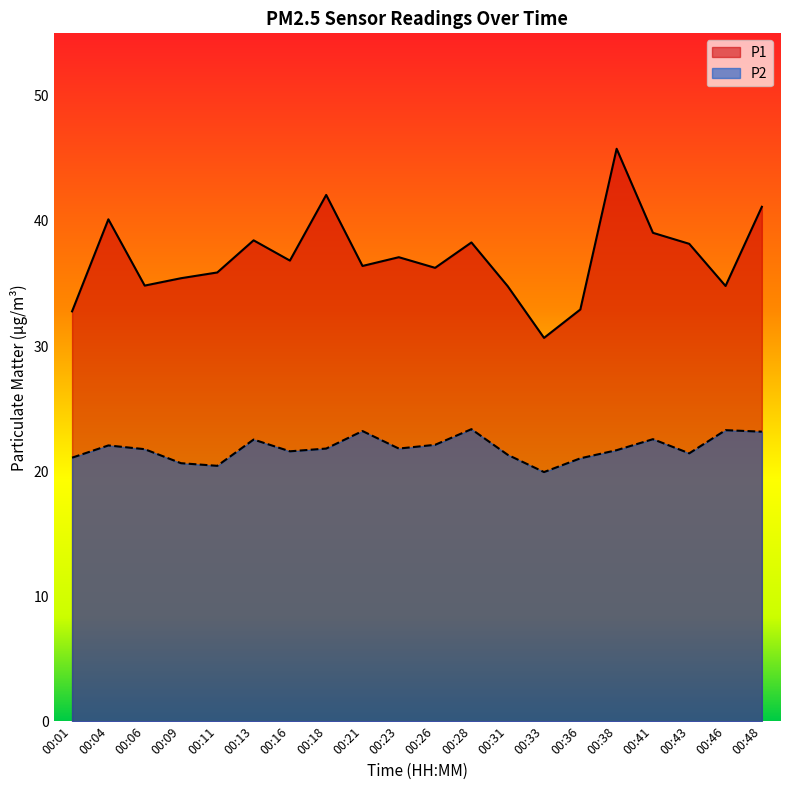

Which series has the largest total across all categories?

P1